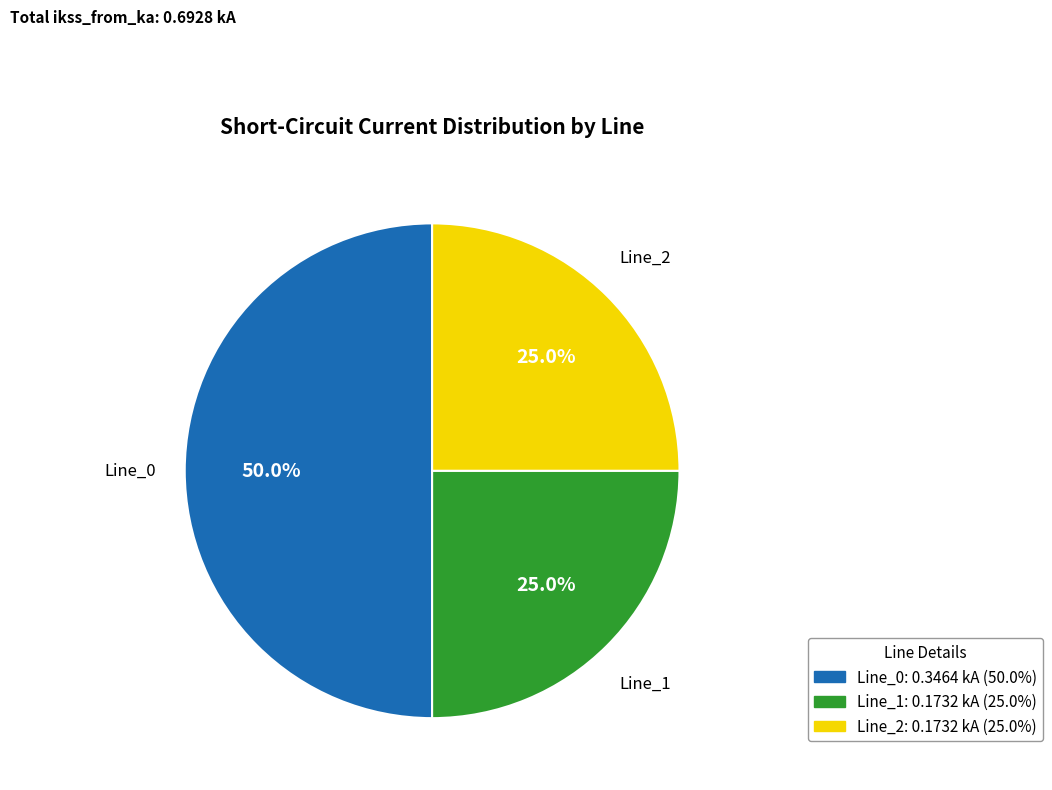

The Line_2 slice represents 19% of the pie. True or false?

False